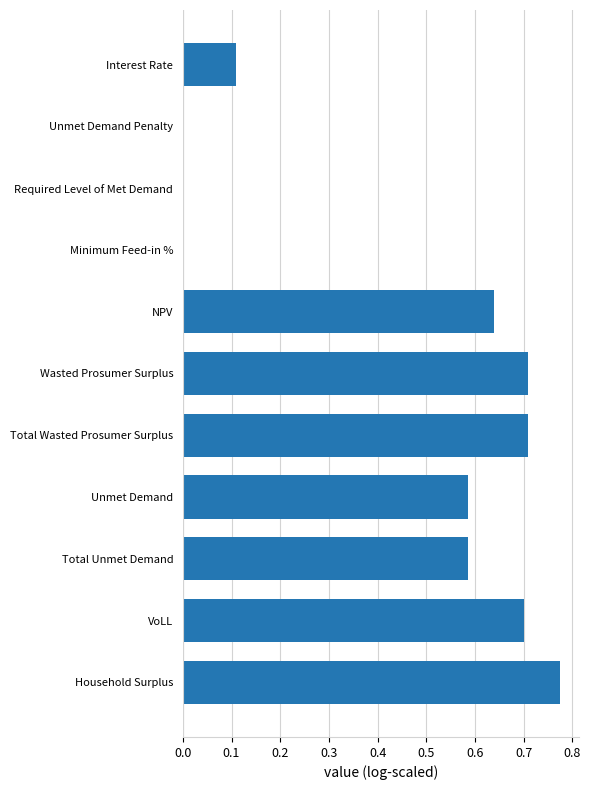

Between Household Surplus and Unmet Demand Penalty, which is larger?

Household Surplus